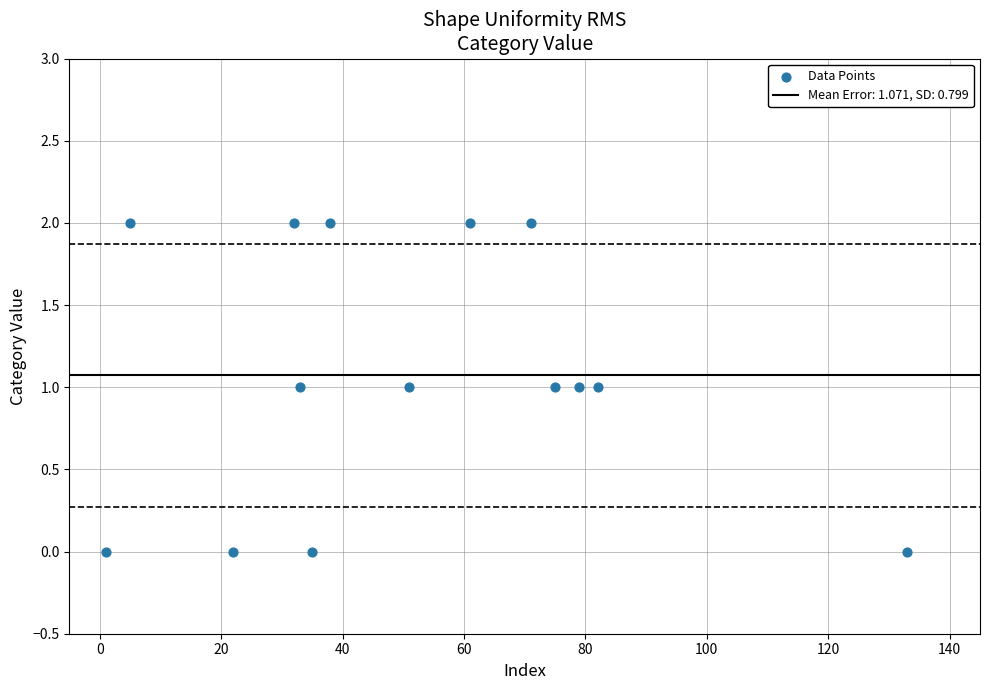

What is the range of X values (max minus min)?

132